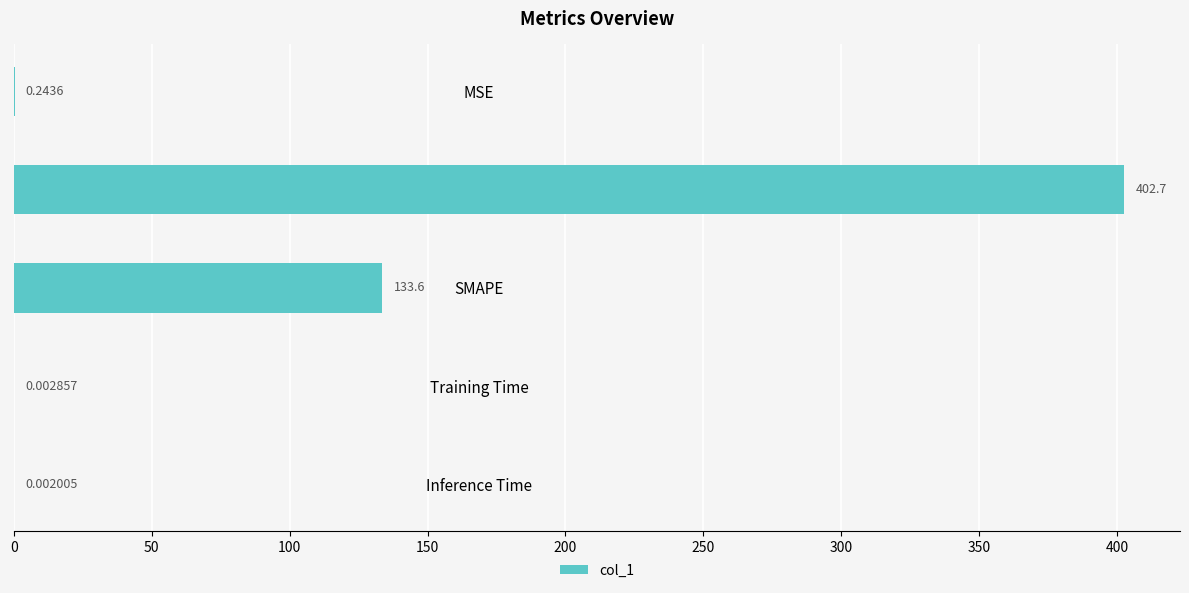

Does the chart contain stacked bars?

No